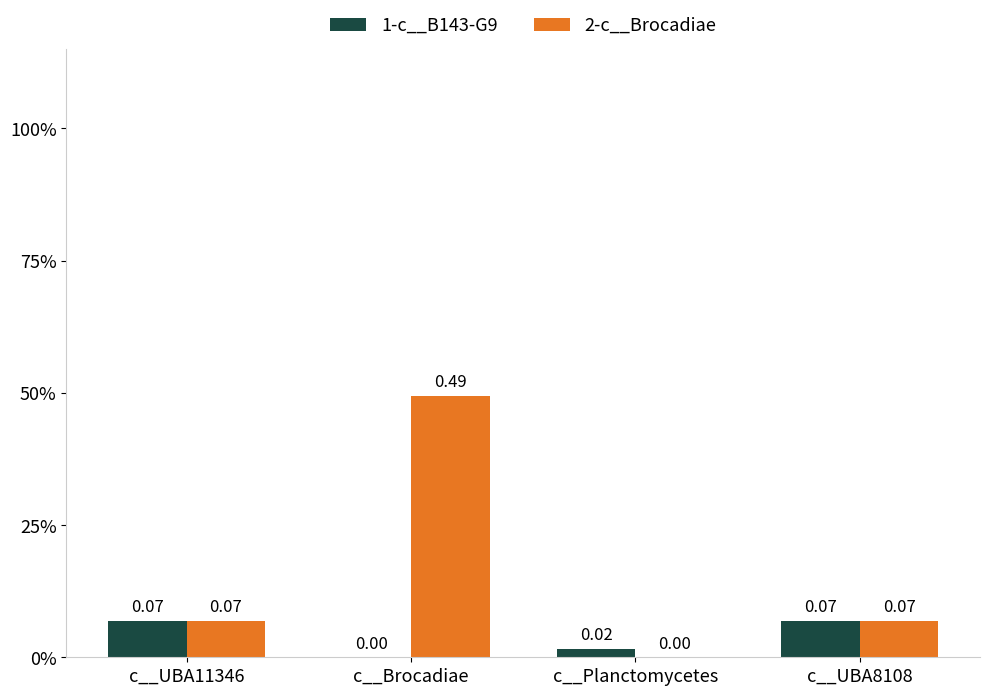

What are all the series names shown in the legend?

1-c__B143-G9, 2-c__Brocadiae